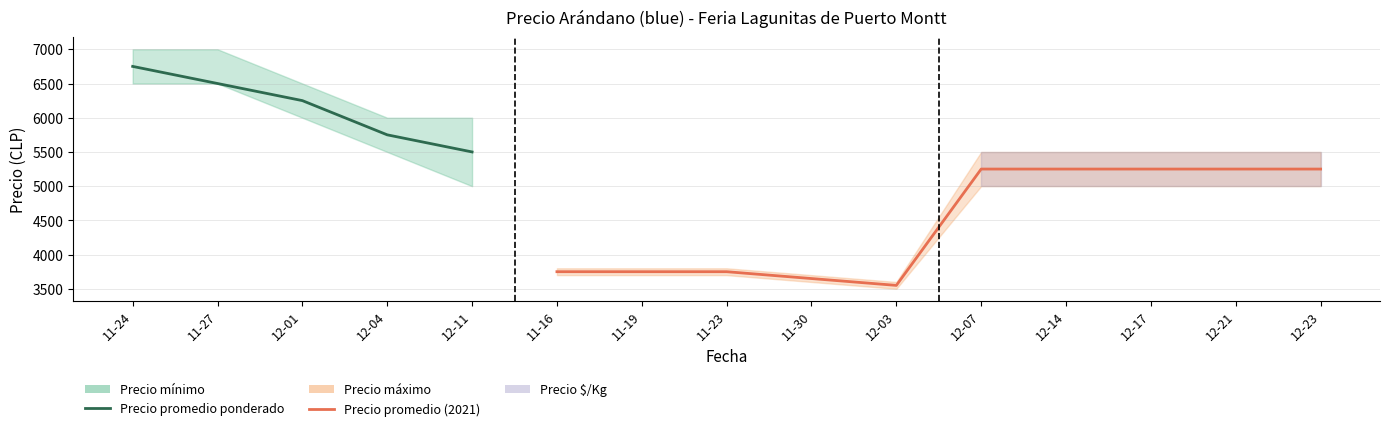

What is the average value of the Precio máximo series?

5247